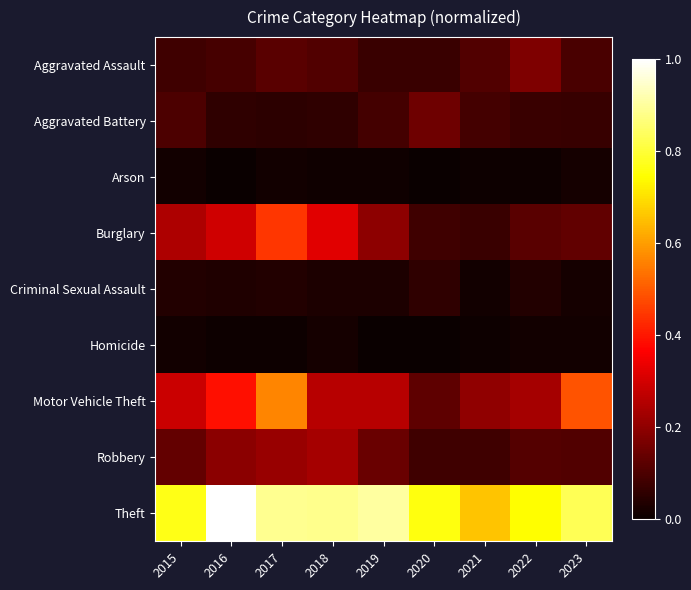

Reading left to right, what are all the values shown in this chart?

Aggravated Assault: 2015=0.1	2016=0.1	2017=0.1	2018=0.1	2019=0.1	2020=0.1	2021=0.1	2022=0.2	2023=0.1
Aggravated Battery: 2015=0.1	2016=0.1	2017=0.1	2018=0.1	2019=0.1	2020=0.1	2021=0.1	2022=0.1	2023=0.1
Arson: 2015=0.0	2016=0.0	2017=0.0	2018=0.0	2019=0.0	2020=0.0	2021=0.0	2022=0.0	2023=0.0
Burglary: 2015=0.2	2016=0.3	2017=0.4	2018=0.3	2019=0.2	2020=0.1	2021=0.1	2022=0.1	2023=0.1
Criminal Sexual Assault: 2015=0.0	2016=0.0	2017=0.0	2018=0.0	2019=0.0	2020=0.1	2021=0.0	2022=0.0	2023=0.0
Homicide: 2015=0.0	2016=0.0	2017=0.0	2018=0.0	2019=0.0	2020=0.0	2021=0.0	2022=0.0	2023=0.0
Motor Vehicle Theft: 2015=0.3	2016=0.4	2017=0.6	2018=0.3	2019=0.3	2020=0.1	2021=0.2	2022=0.2	2023=0.5
Robbery: 2015=0.1	2016=0.2	2017=0.2	2018=0.2	2019=0.1	2020=0.1	2021=0.1	2022=0.1	2023=0.1
Theft: 2015=0.8	2016=1.0	2017=0.9	2018=0.9	2019=0.9	2020=0.8	2021=0.7	2022=0.7	2023=0.8